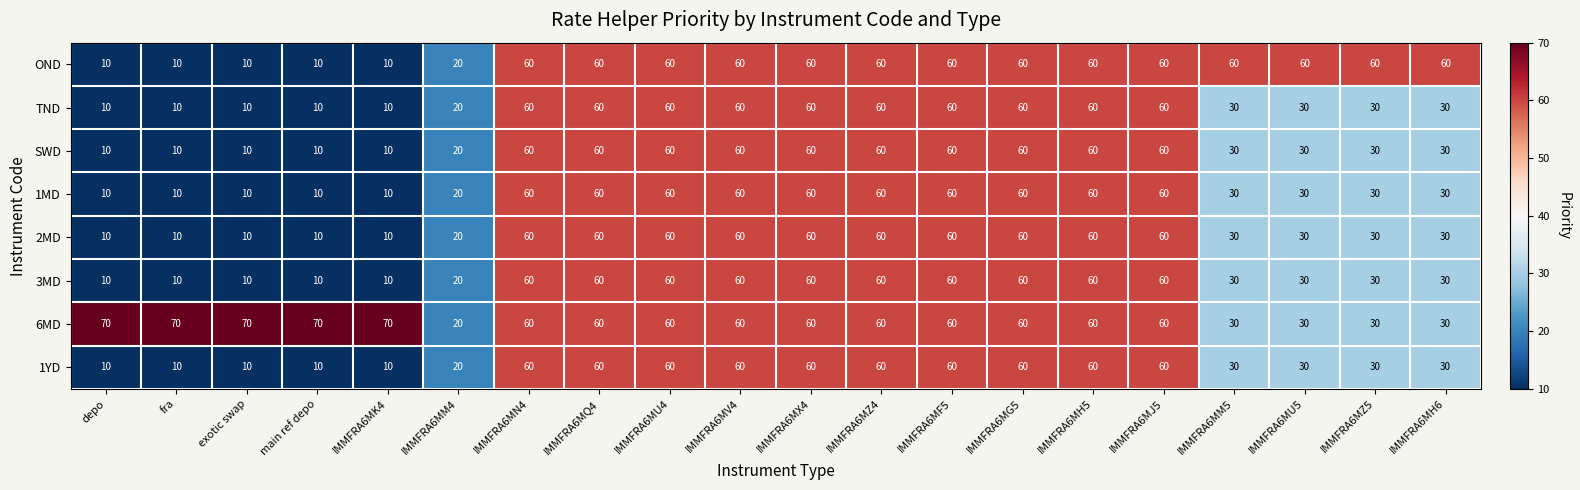

What is the difference between the second highest and minimum values in the TND series?

50